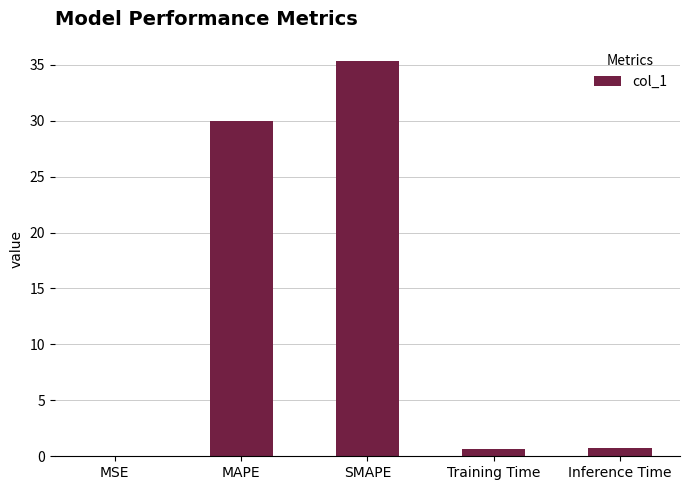

What is the sum of the values at Inference Time and MSE?

0.7